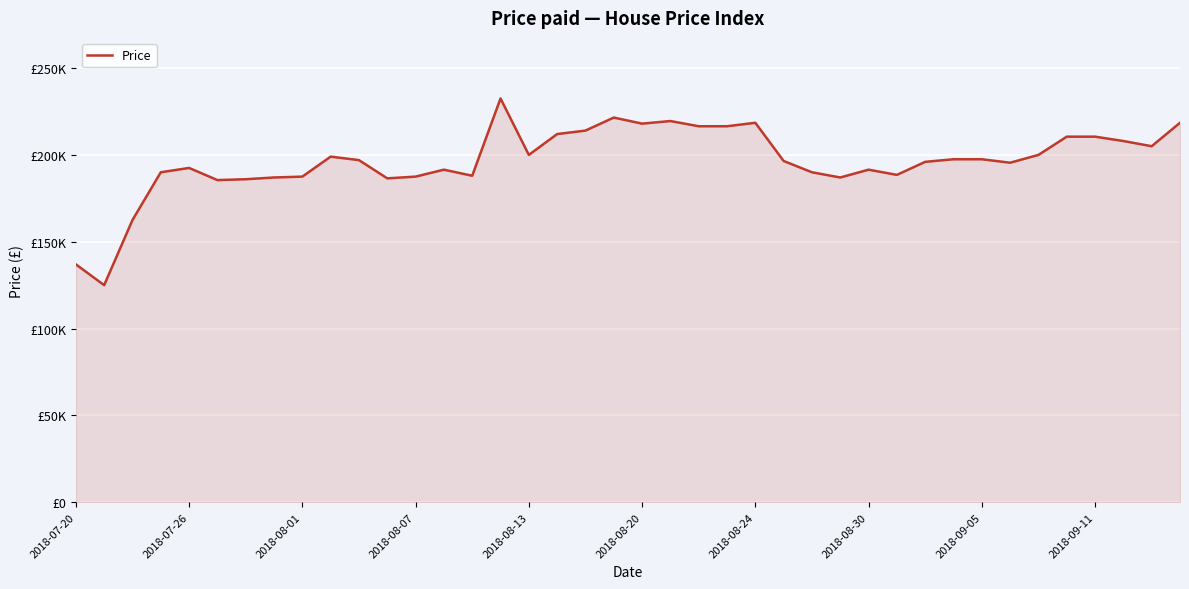

Does the chart display data point markers on the line(s)?

No